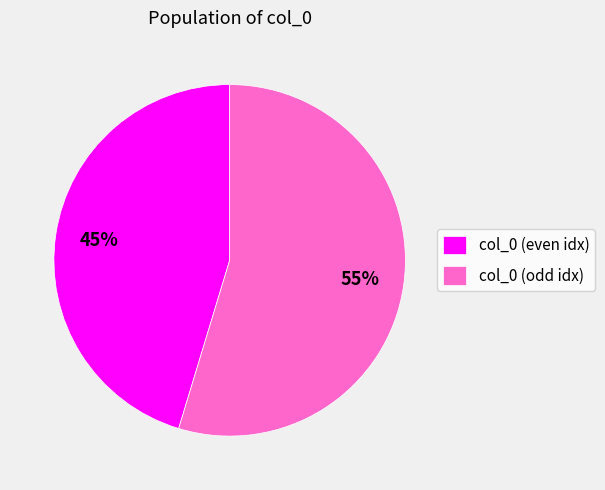

Does any single category account for the majority?

Yes